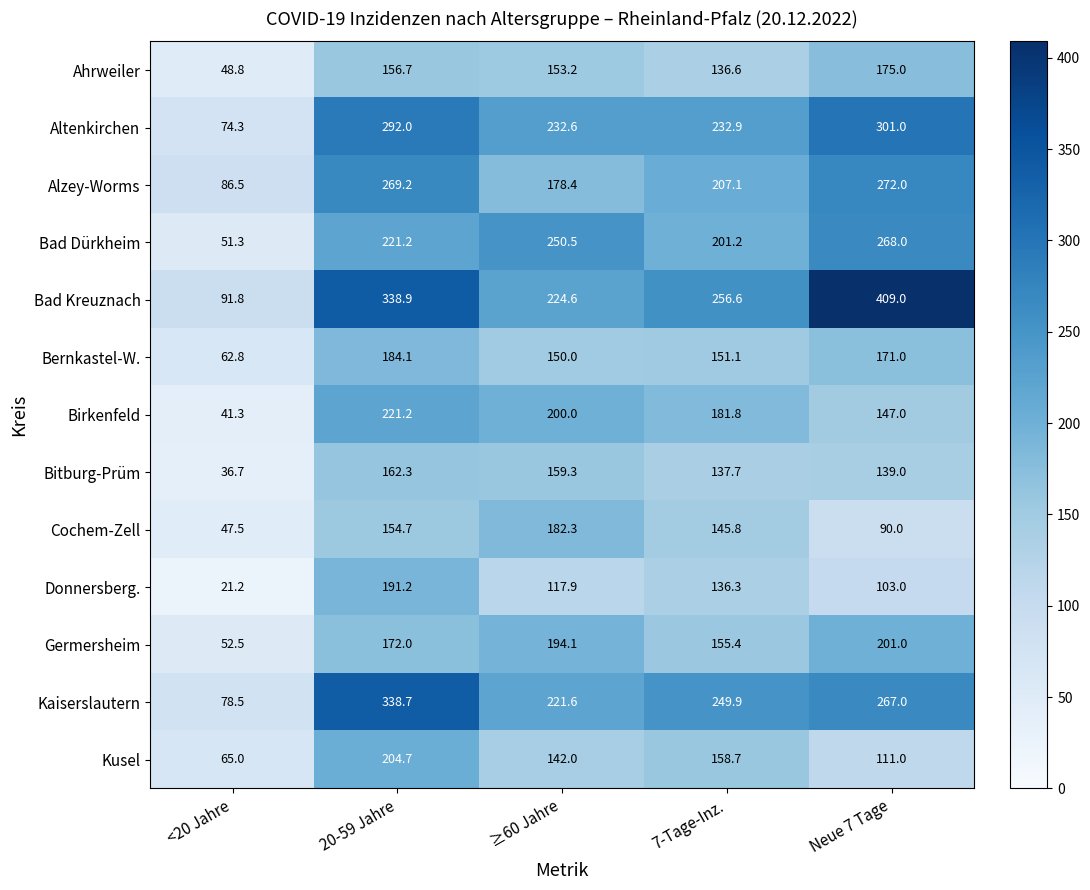

What is the average value of the Ahrweiler series?

134.1